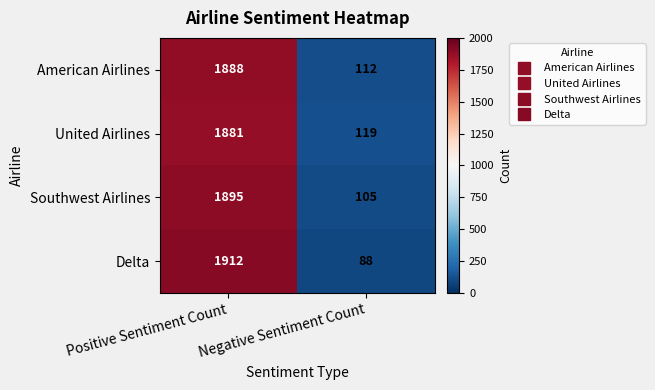

Which series changed the most between Positive Sentiment Count and Negative Sentiment Count?

Delta